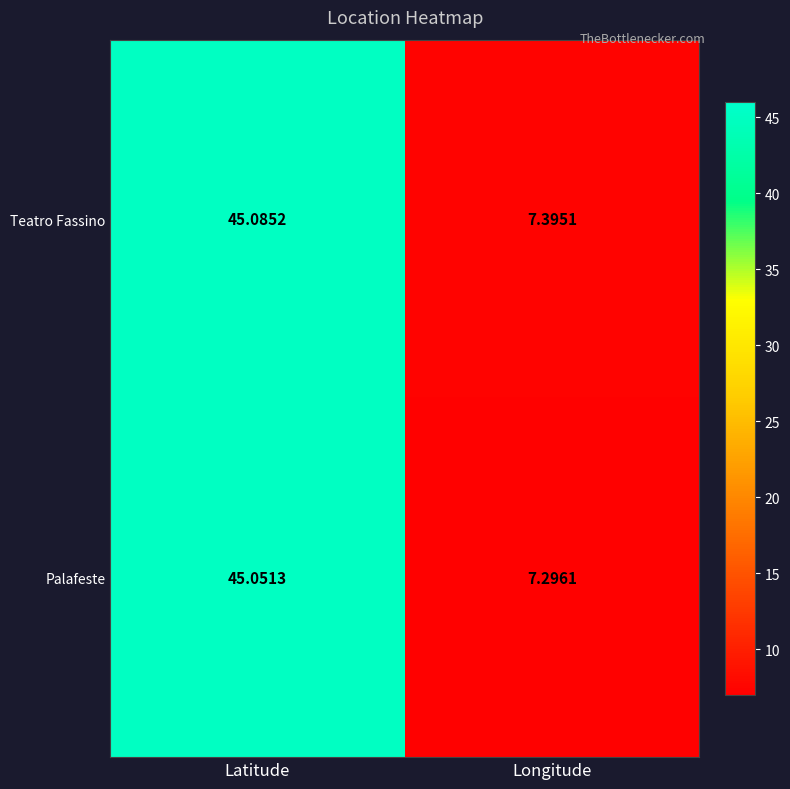

At which label does Palafeste first exceed 45?

Latitude